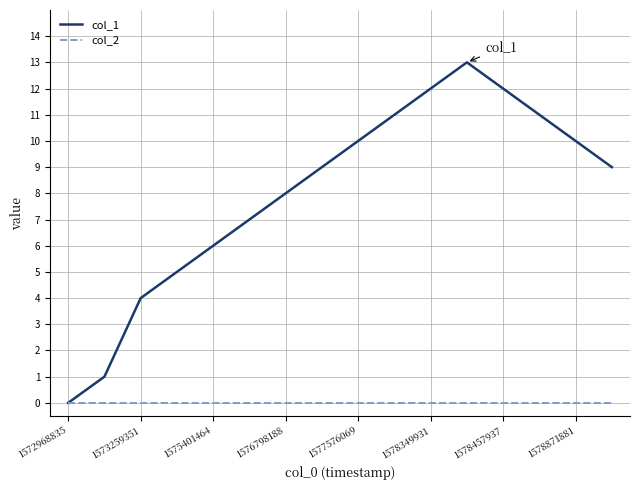

What are all the series names shown in the legend?

col_1, col_2